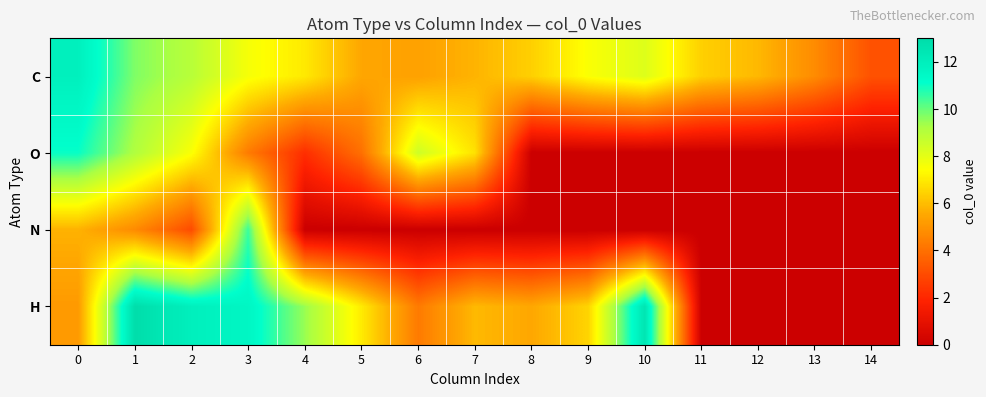

What is the total value across all series at 0?

33.8